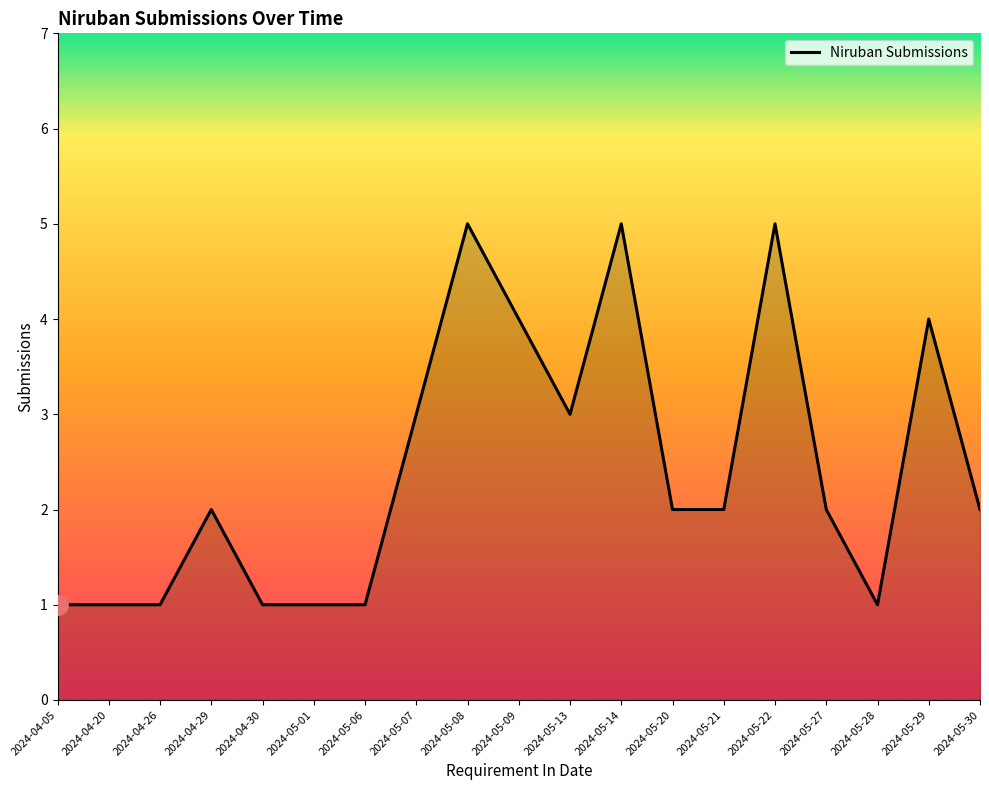

How many distinct data groups are displayed?

1